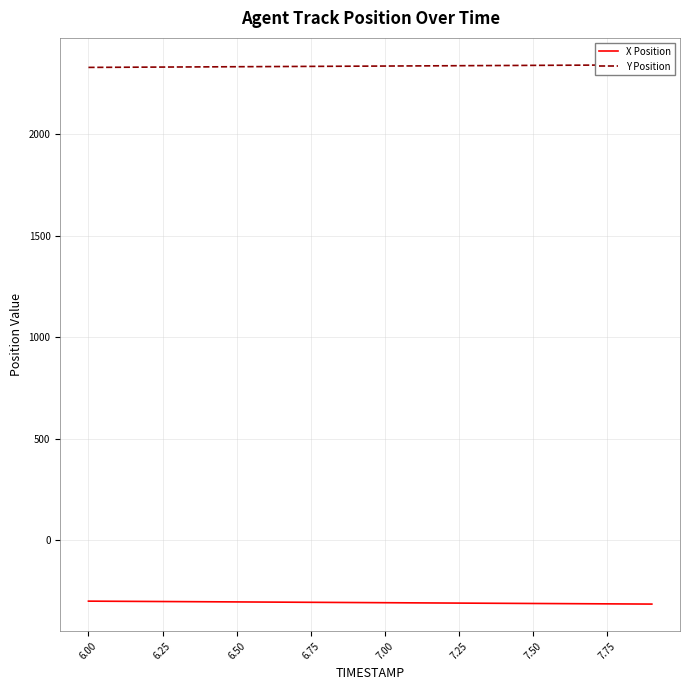

What is the lowest value of the X Position series?

-314.6